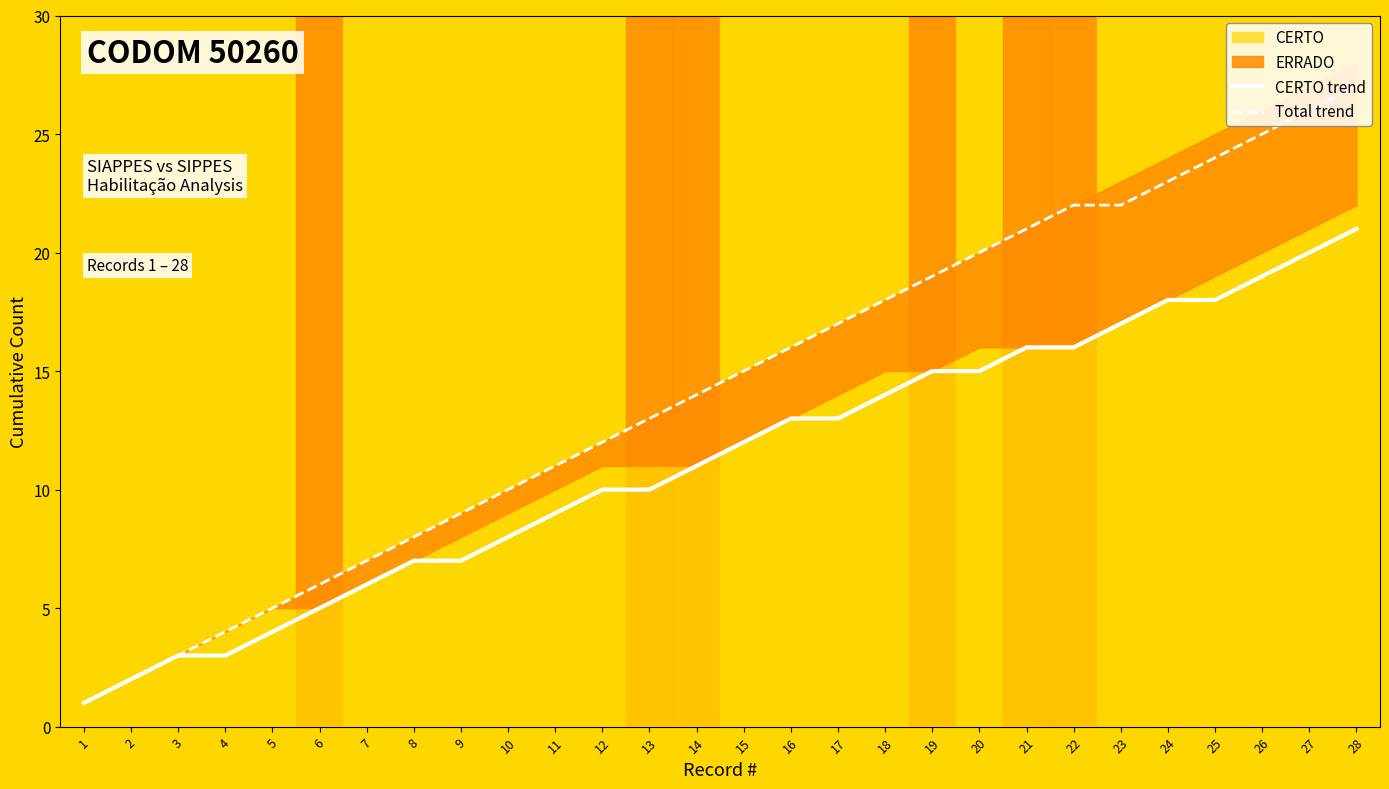

Is the value of CERTO trend at 15 greater than the value of Total trend at 17?

No